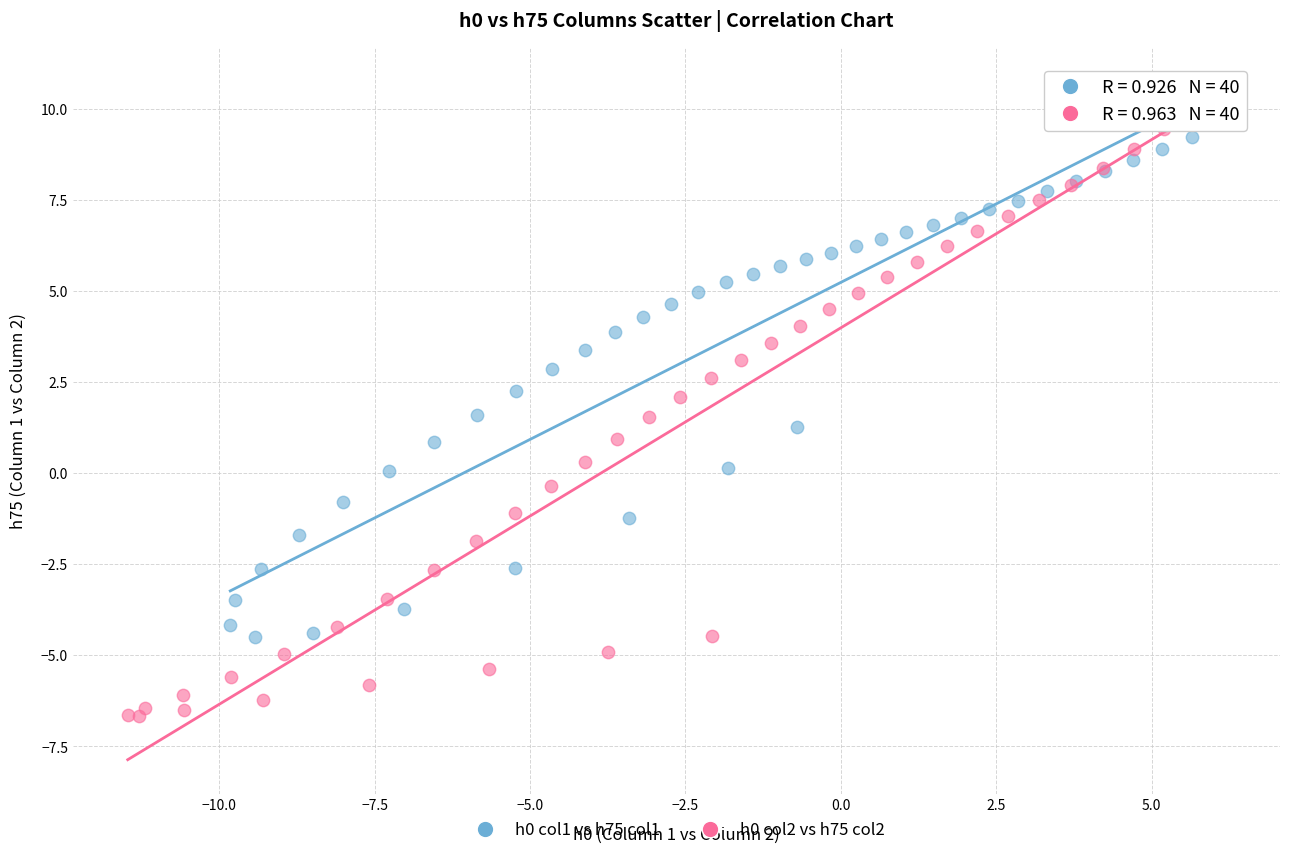

Which series reaches the minimum Y coordinate?

h0 col2 vs h75 col2